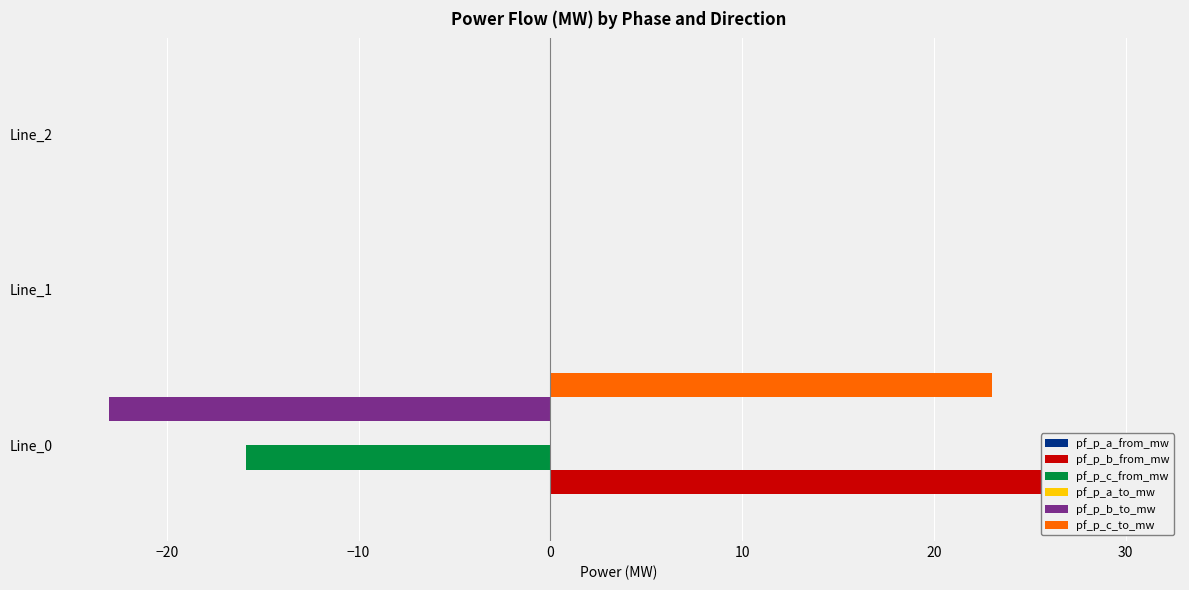

Is the value of pf_p_b_from_mw at Line_2 greater than the value of pf_p_c_to_mw at Line_0?

No